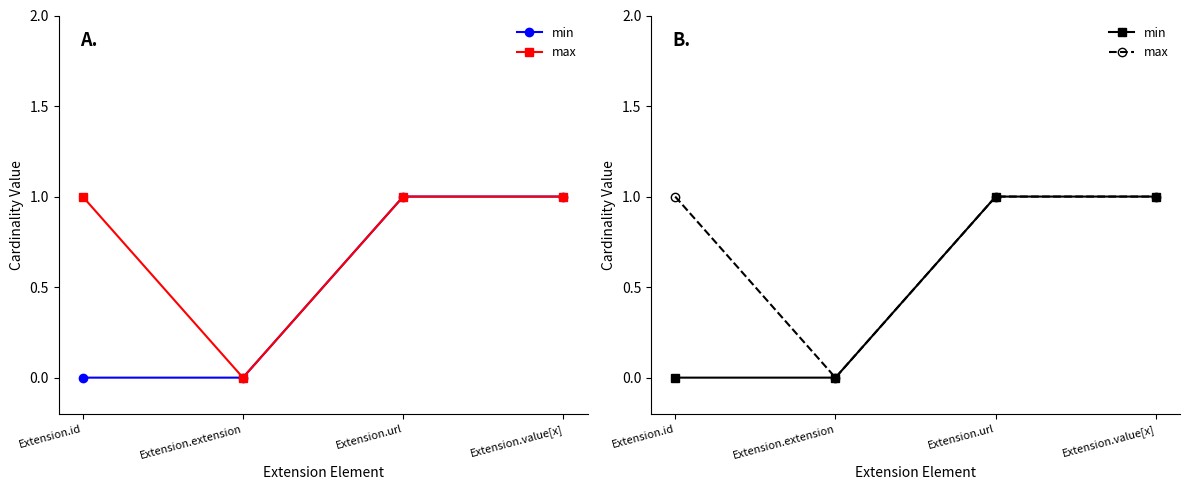

How many lines are shown in the chart?

2